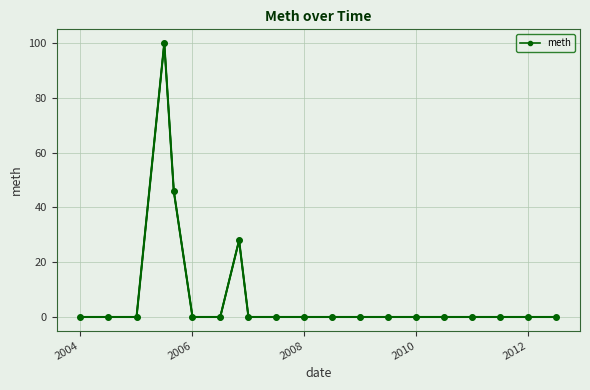

How many lines are shown in the chart?

1